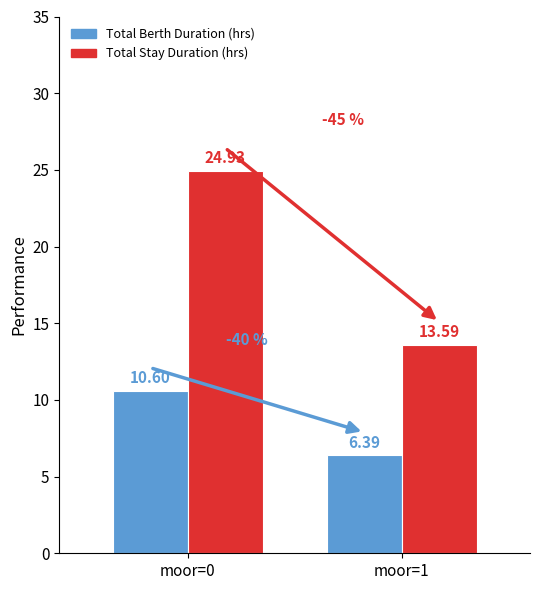

At which category is the sum across all series the highest?

moor=0